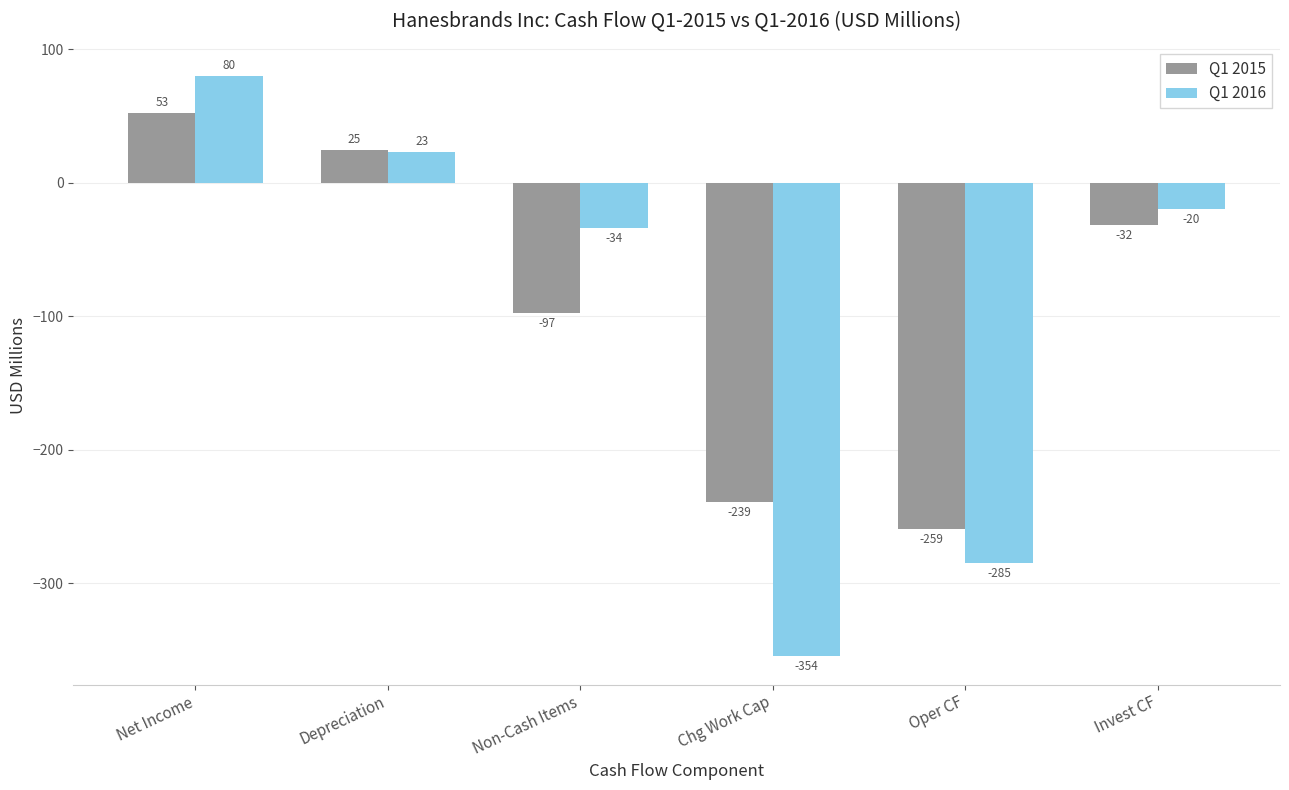

Which label corresponds to the largest value in the chart?

Net Income